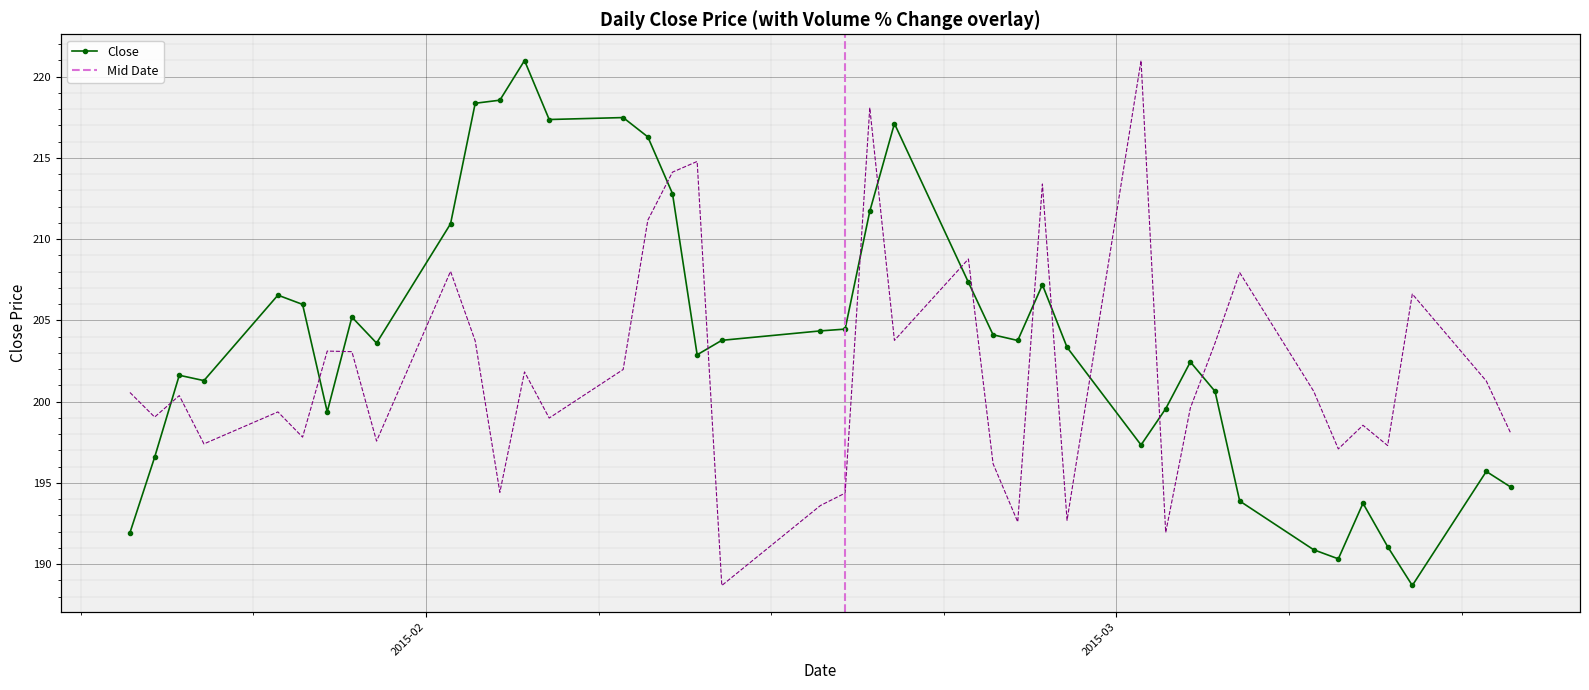

What is the difference between the second highest and minimum values?

29.9